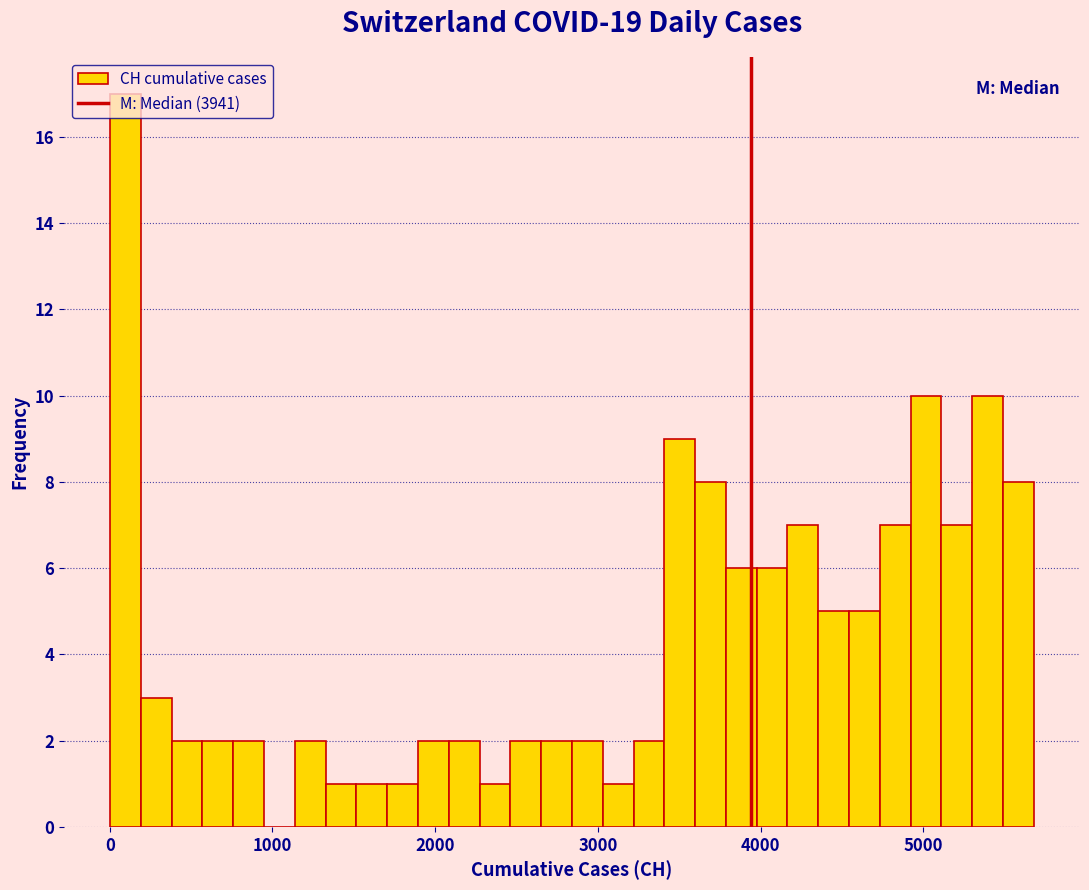

Around what value on the x-axis is the tallest bar? Give the approximate position of its centre, as read against the axis.

100